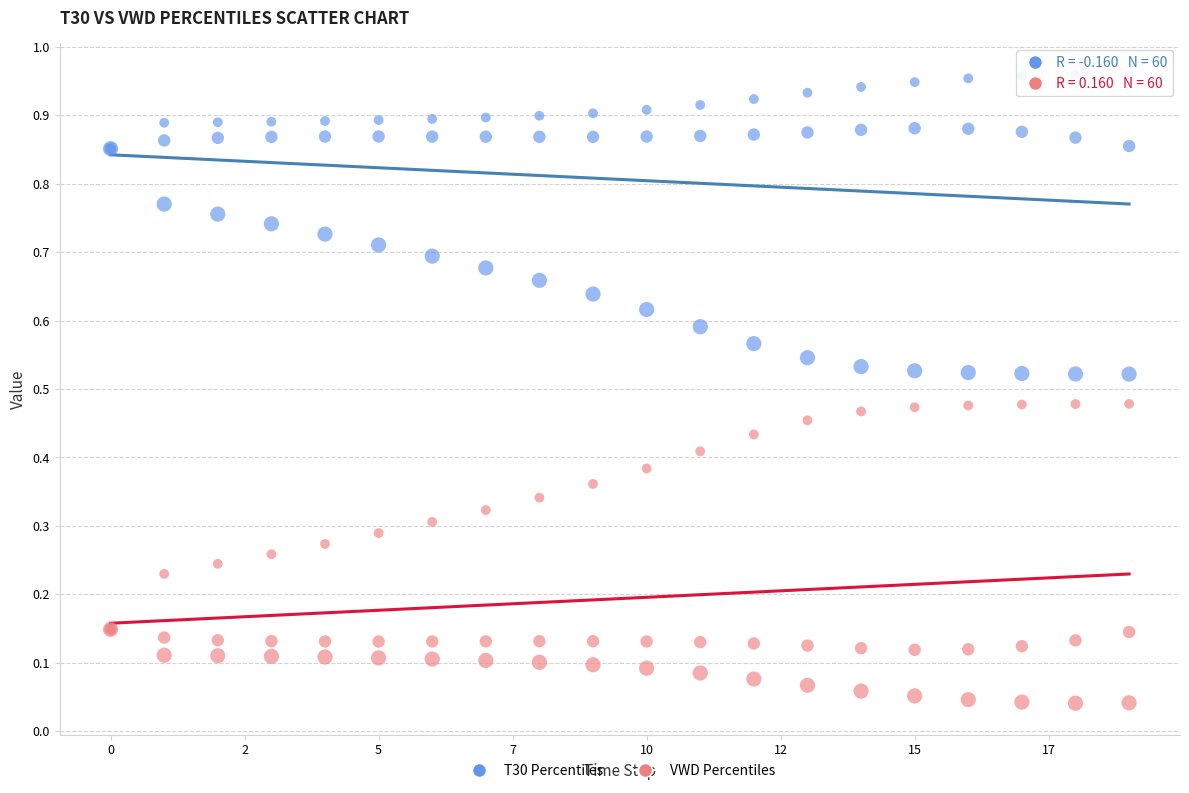

Which series contains the highest Y value?

T30 Percentiles